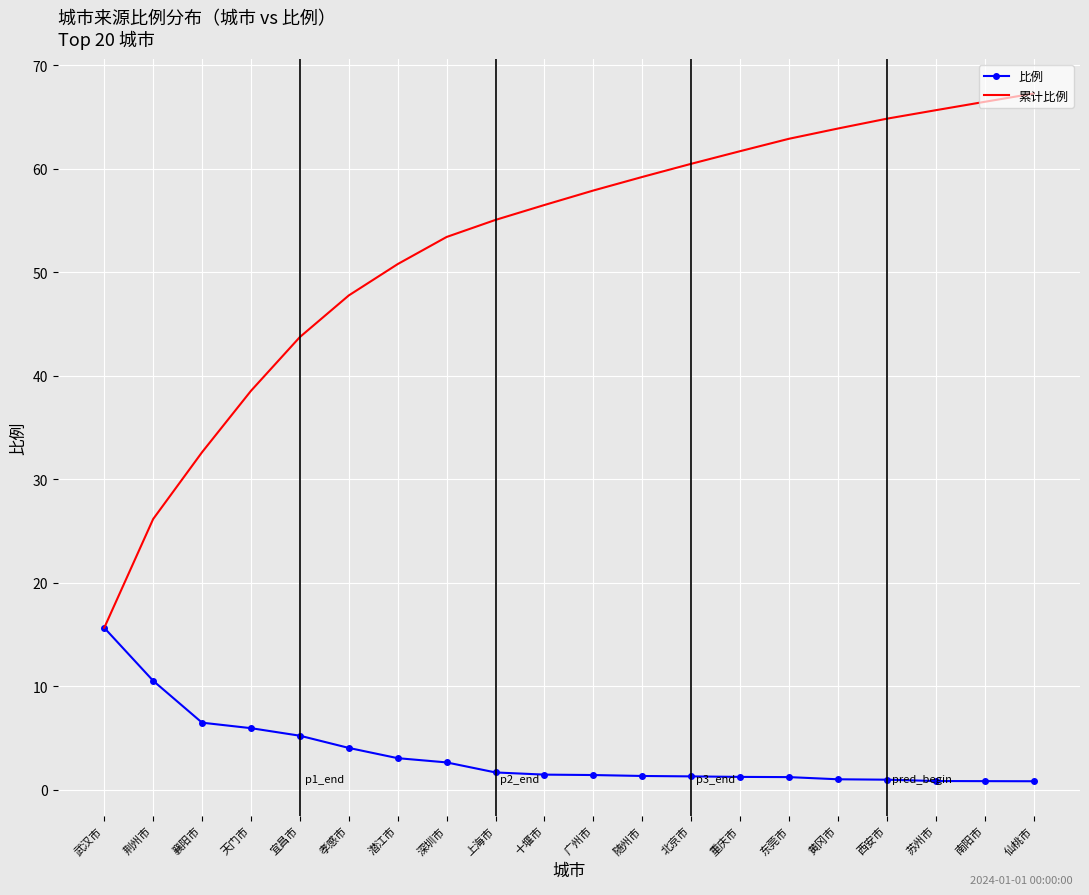

What is the lowest value of the 累计比例 series?

15.6